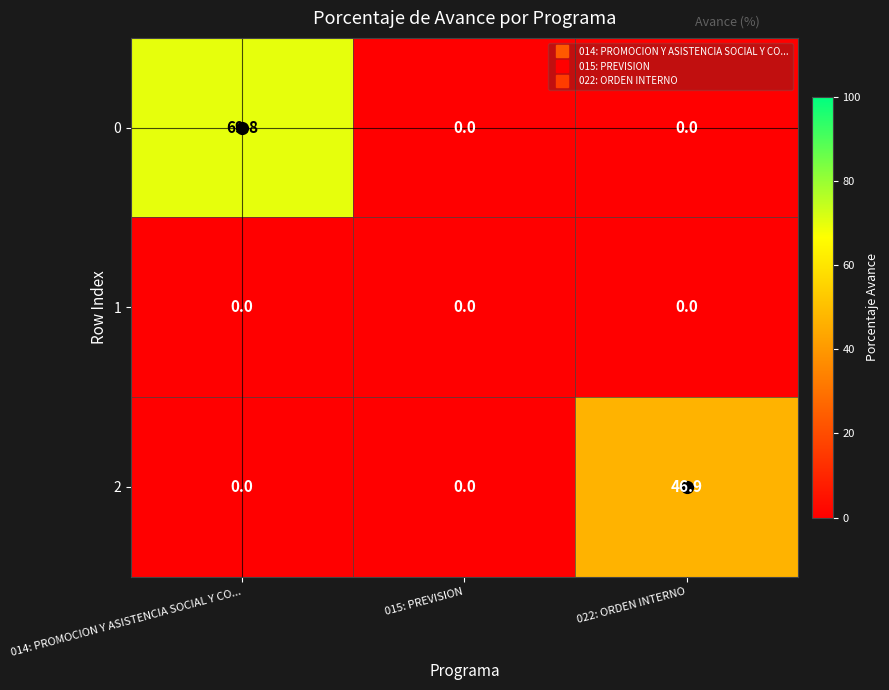

Rank the series by their maximum value, from lowest to highest.

1, 2, 0